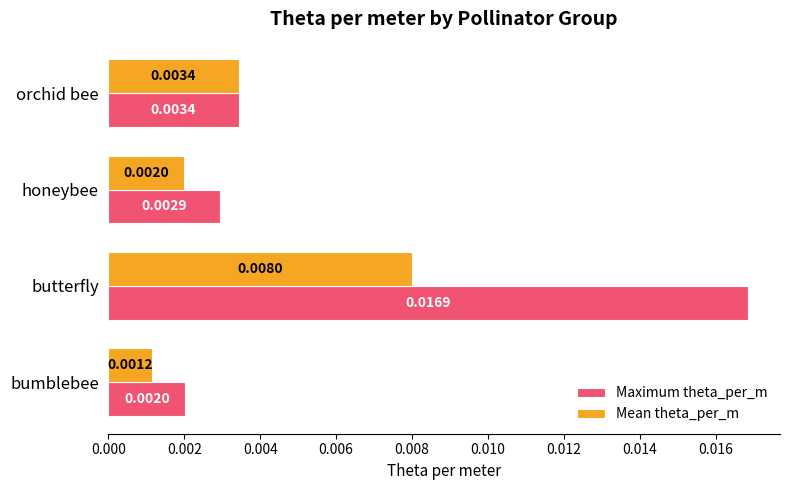

Which series has the widest spread of values?

Maximum theta_per_m